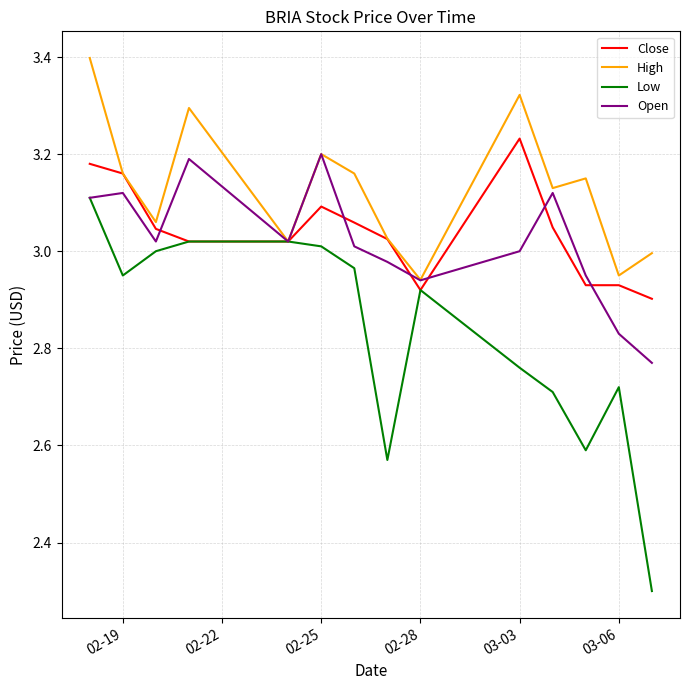

What is the greatest value displayed?

3.4